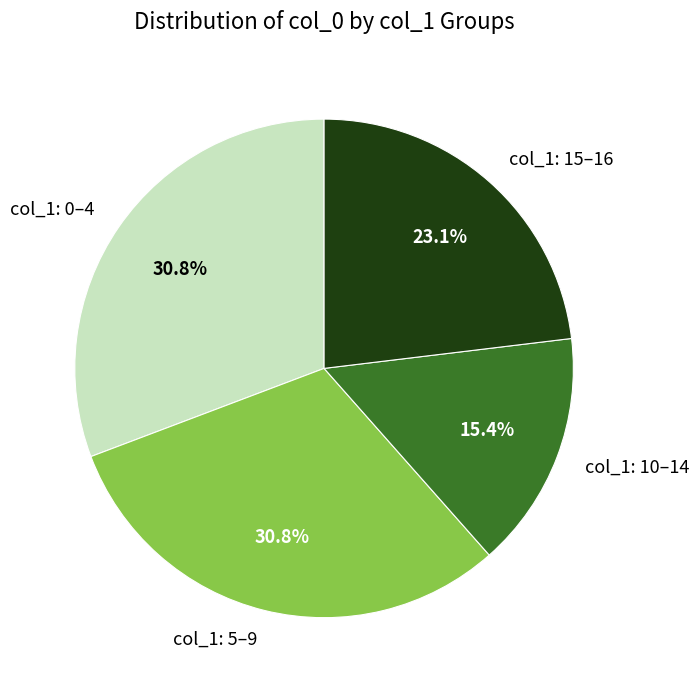

Approximately how many times larger is the value at col_1: 0–4 compared to col_1: 10–14?

2.0